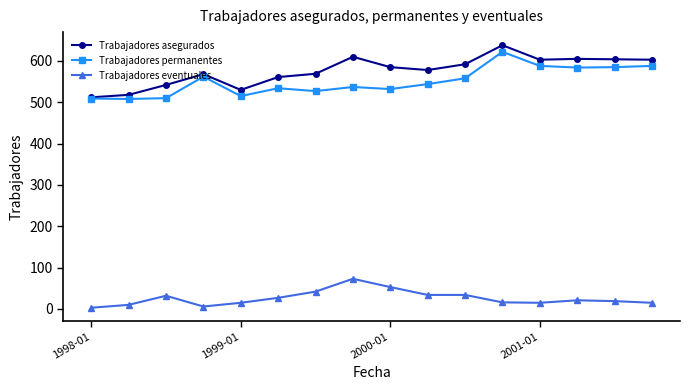

What is the value of the Trabajadores permanentes point at the 7th from the left?

527